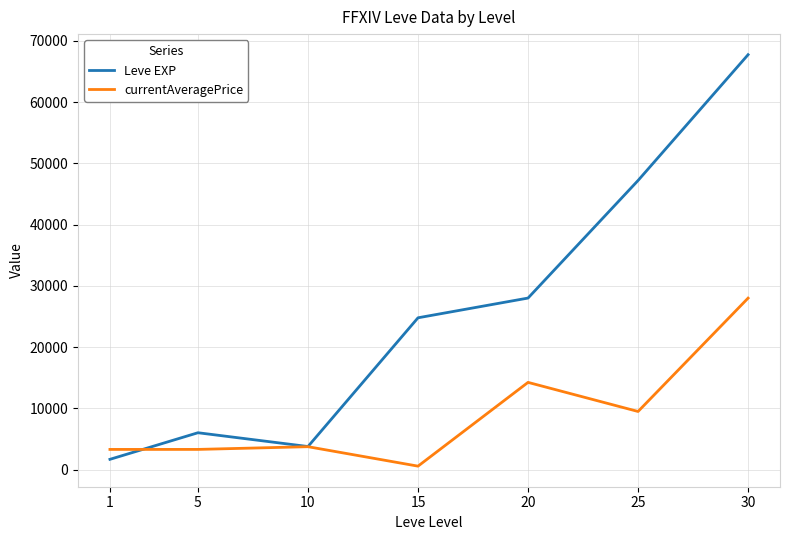

How many values in the Leve EXP series are below 24790?

3